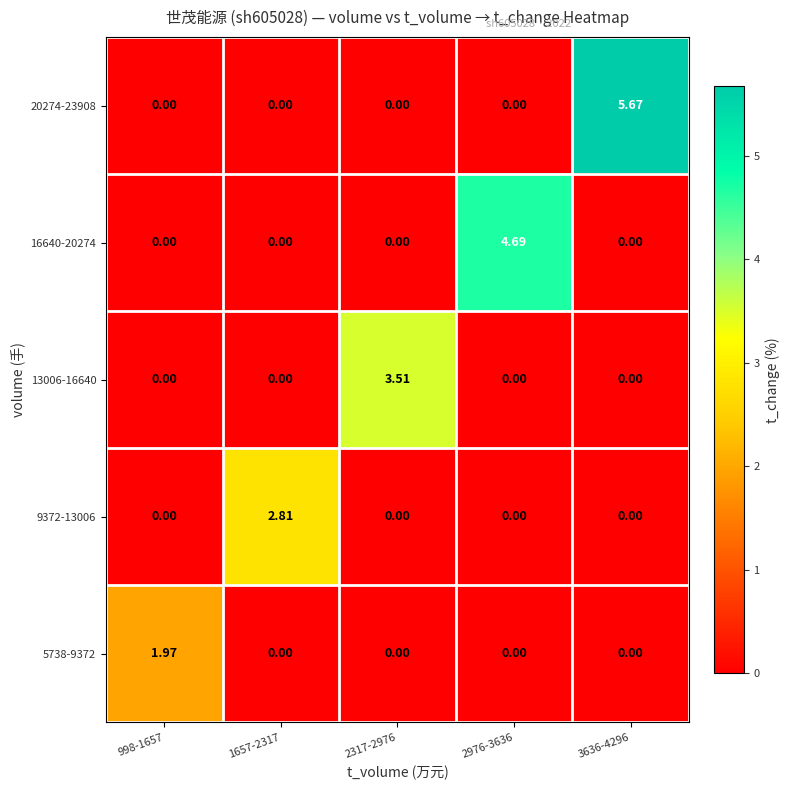

Is the value of 5738-9372 at 2976-3636 greater than the value of 16640-20274 at 2976-3636?

No